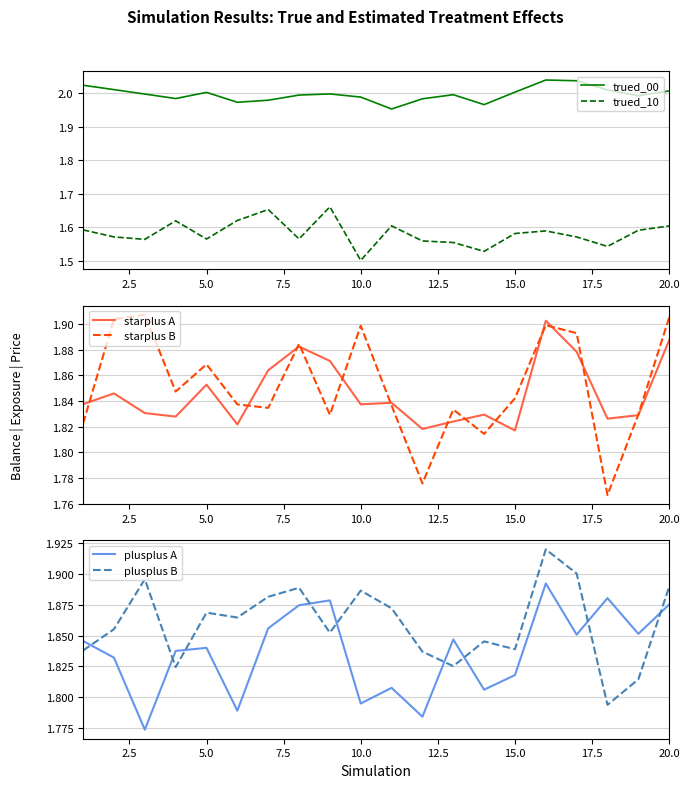

Reading right to left, transcribe all the data shown in this chart.

trued_00: 2.0	2.0	2.0	2.0	2.0	2.0	2.0	2.0	2.0	2.0	2.0	2.0	2.0	2.0	2.0	2.0	2.0	2.0	2.0	2.0
trued_10: 1.6	1.6	1.5	1.6	1.6	1.6	1.5	1.6	1.6	1.6	1.5	1.7	1.6	1.7	1.6	1.6	1.6	1.6	1.6	1.6
starplus A: 1.9	1.8	1.8	1.9	1.9	1.8	1.8	1.8	1.8	1.8	1.8	1.9	1.9	1.9	1.8	1.9	1.8	1.8	1.8	1.8
starplus B: 1.9	1.8	1.8	1.9	1.9	1.8	1.8	1.8	1.8	1.8	1.9	1.8	1.9	1.8	1.8	1.9	1.8	1.9	1.9	1.8
plusplus A: 1.9	1.9	1.9	1.9	1.9	1.8	1.8	1.8	1.8	1.8	1.8	1.9	1.9	1.9	1.8	1.8	1.8	1.8	1.8	1.8
plusplus B: 1.9	1.8	1.8	1.9	1.9	1.8	1.8	1.8	1.8	1.9	1.9	1.9	1.9	1.9	1.9	1.9	1.8	1.9	1.9	1.8